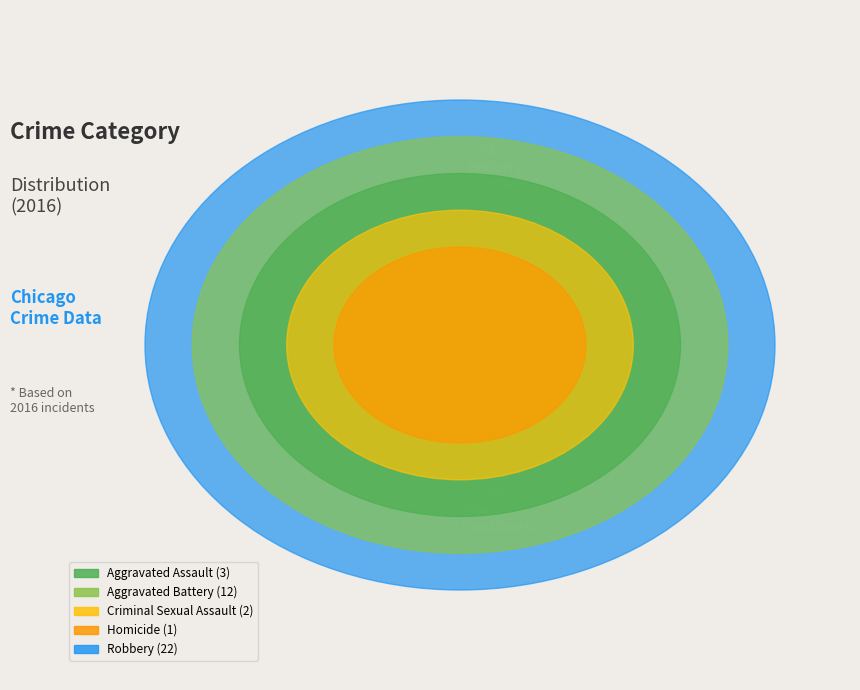

How many segments does this pie chart have?

5